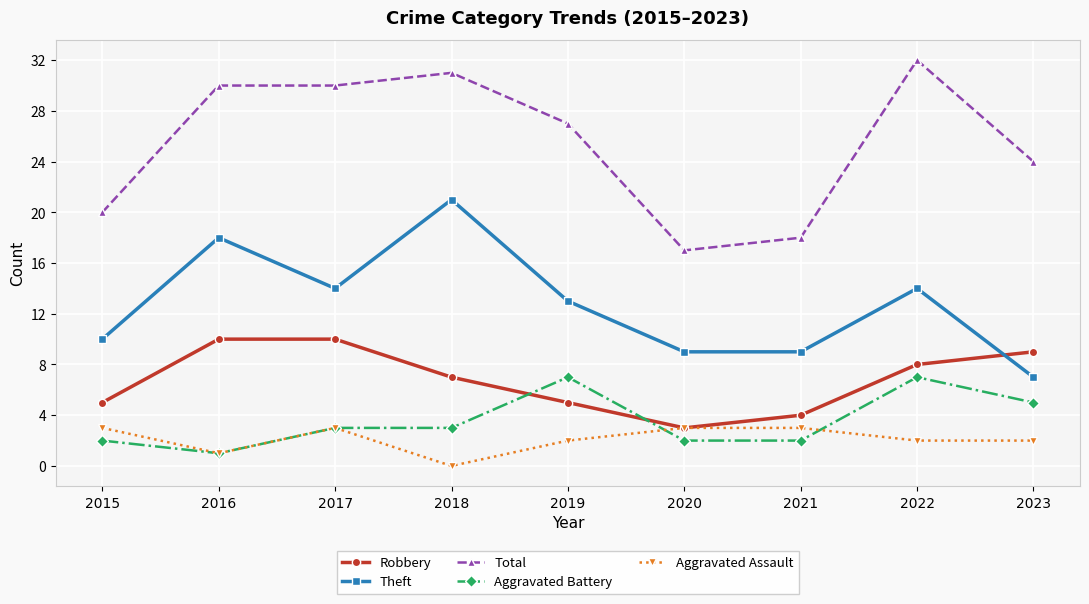

Where does the Theft series first go above 13?

2016